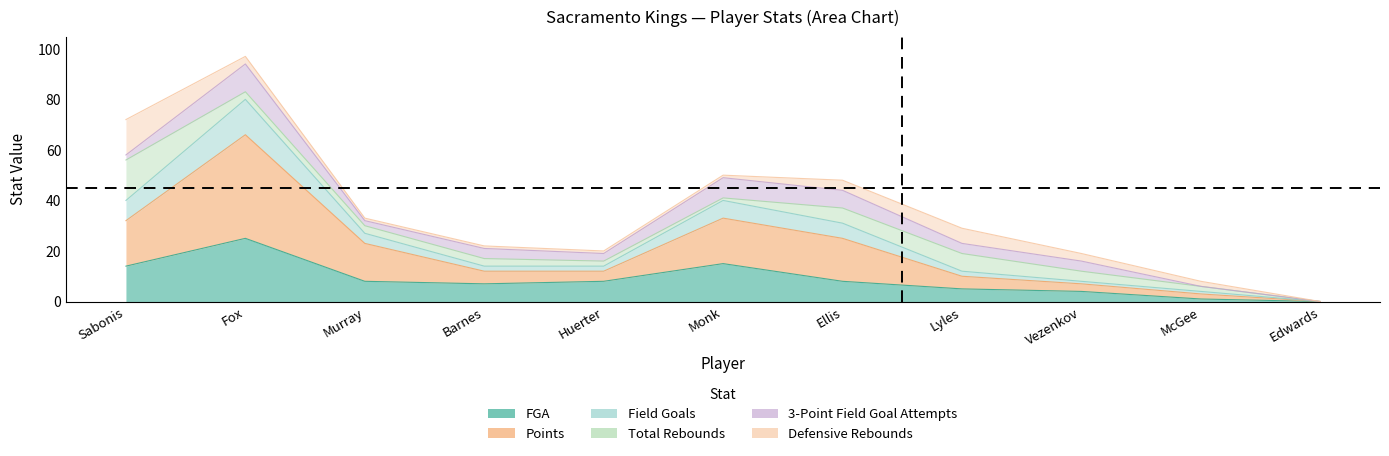

True or false: FGA has more than 0 interior local peaks.

True